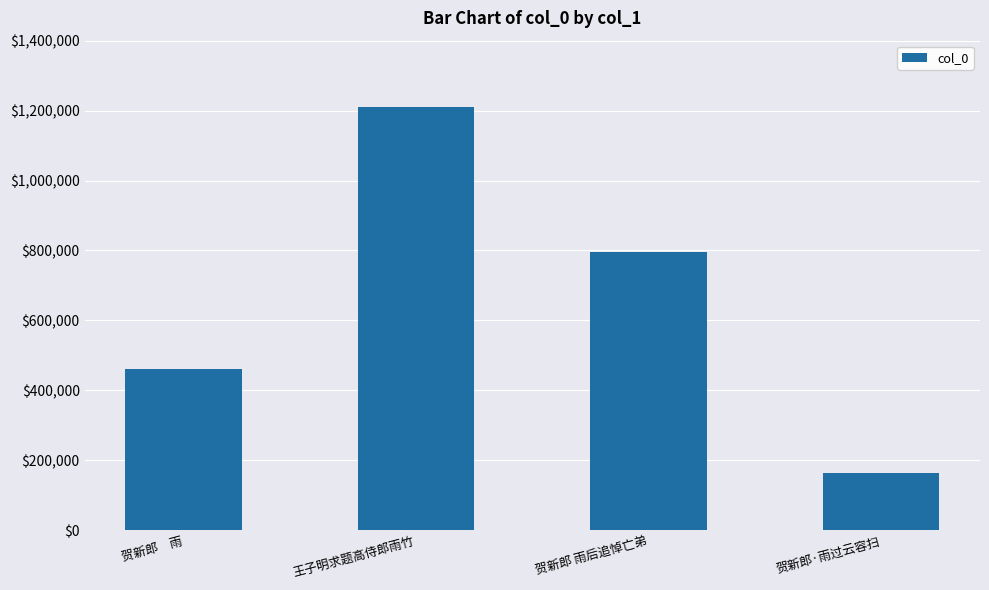

What is the greatest value displayed?

1210304